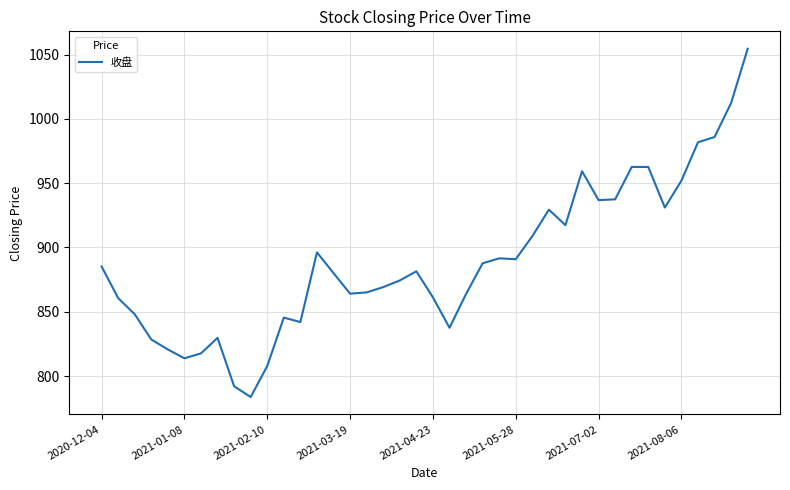

What is the difference between the maximum and minimum values?

270.8